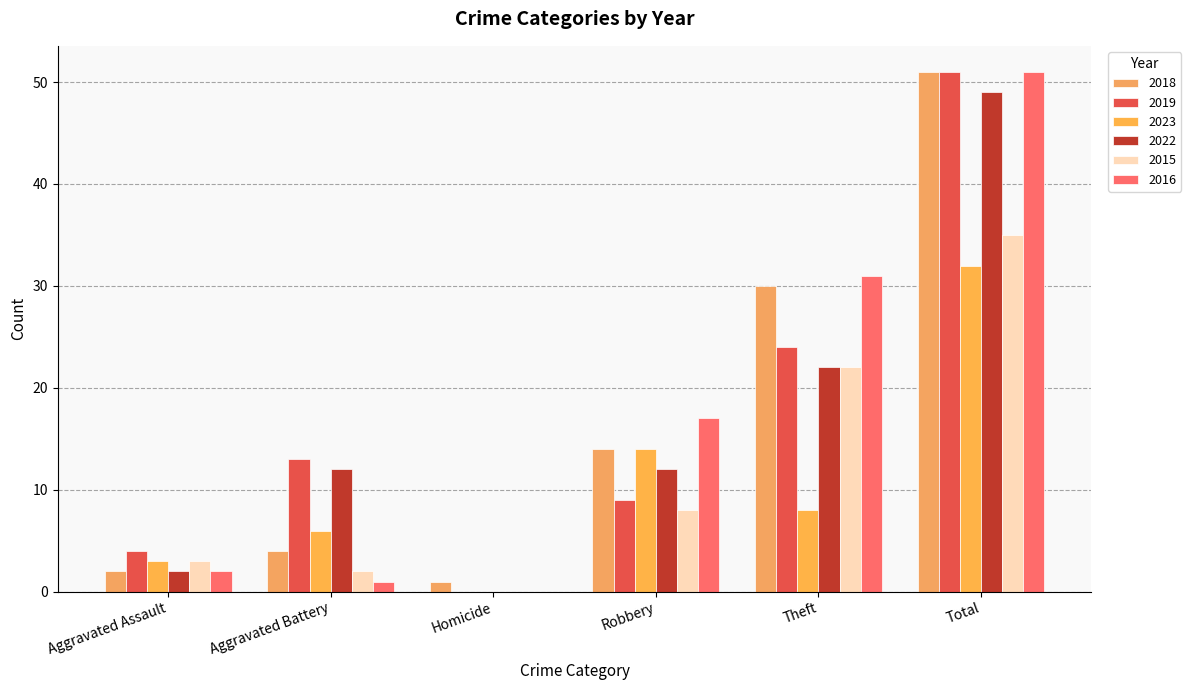

Count the number of categories in the chart.

6